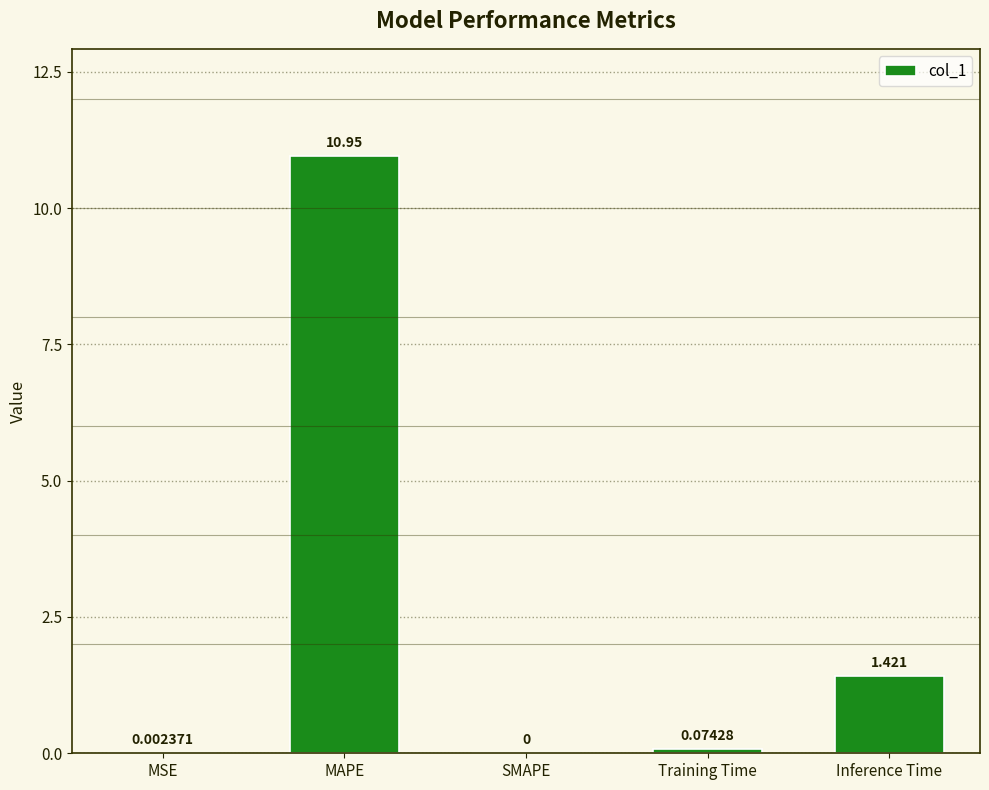

At which category does the chart reach its peak across all series?

MAPE